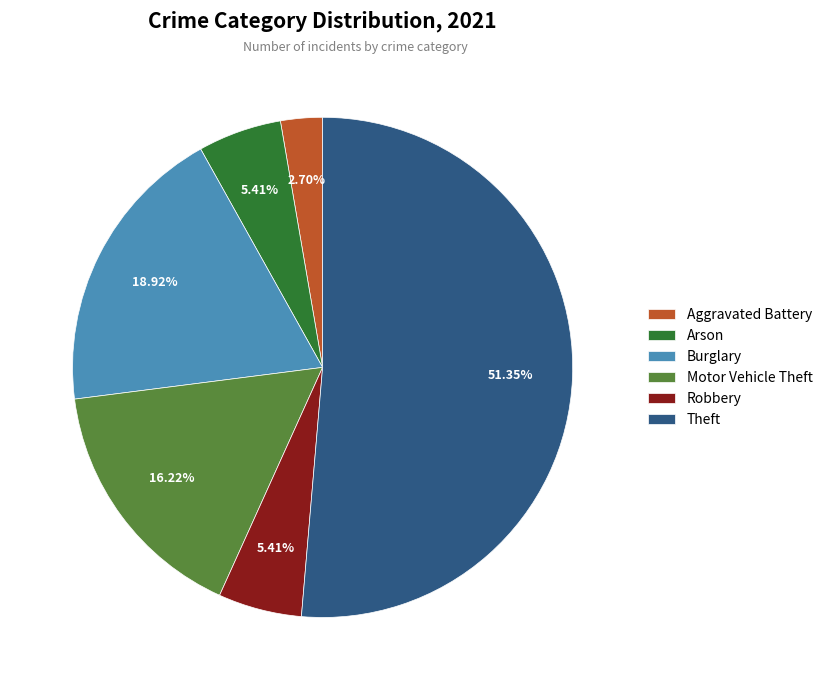

What portion of the pie excludes Arson?

94.6%